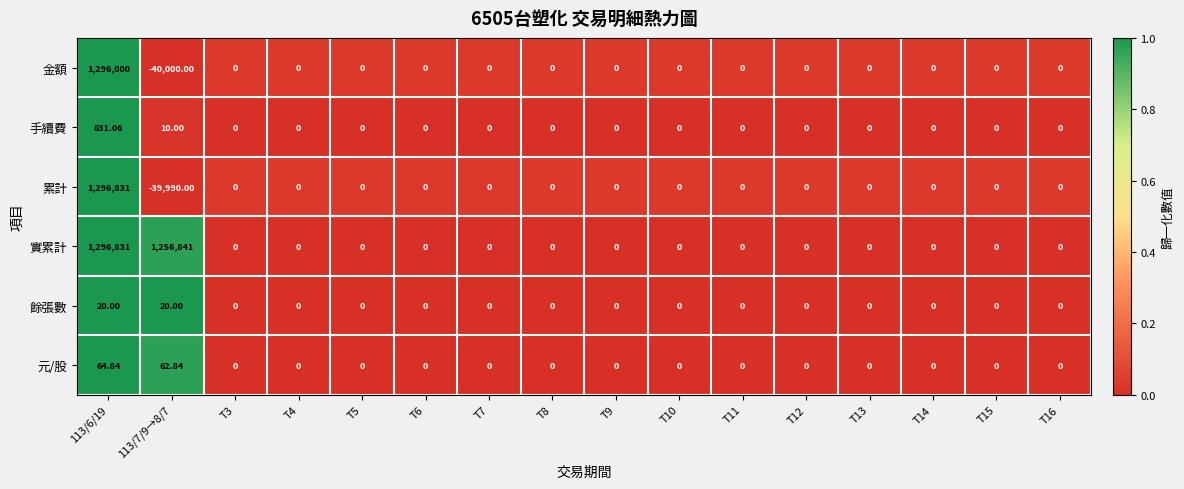

At which category is the sum across all series the highest?

113/6/19